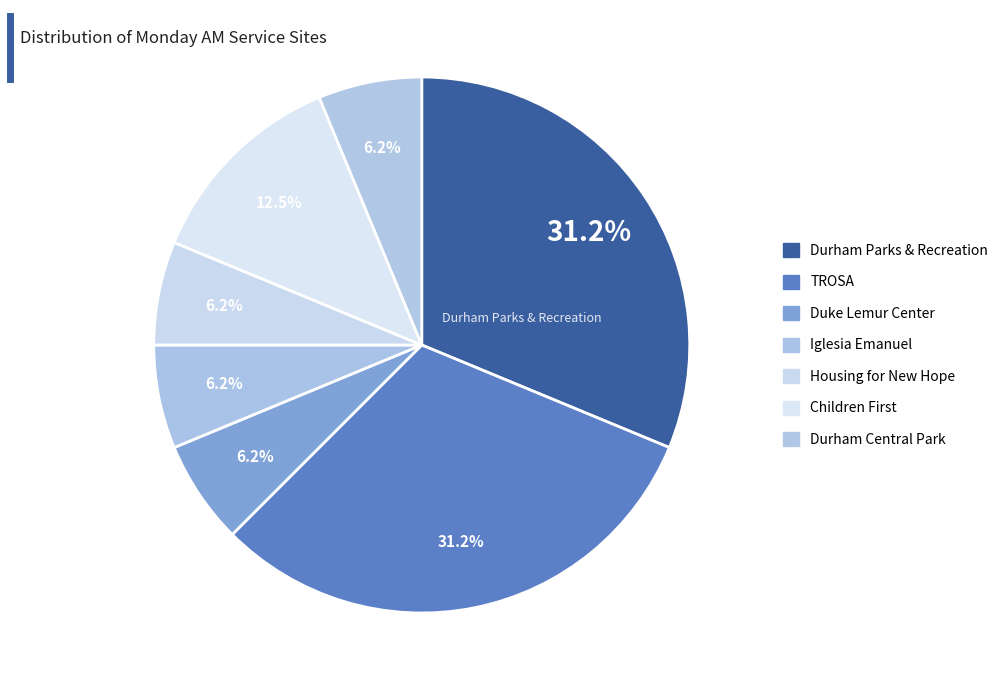

Count the number of slices in the pie.

7